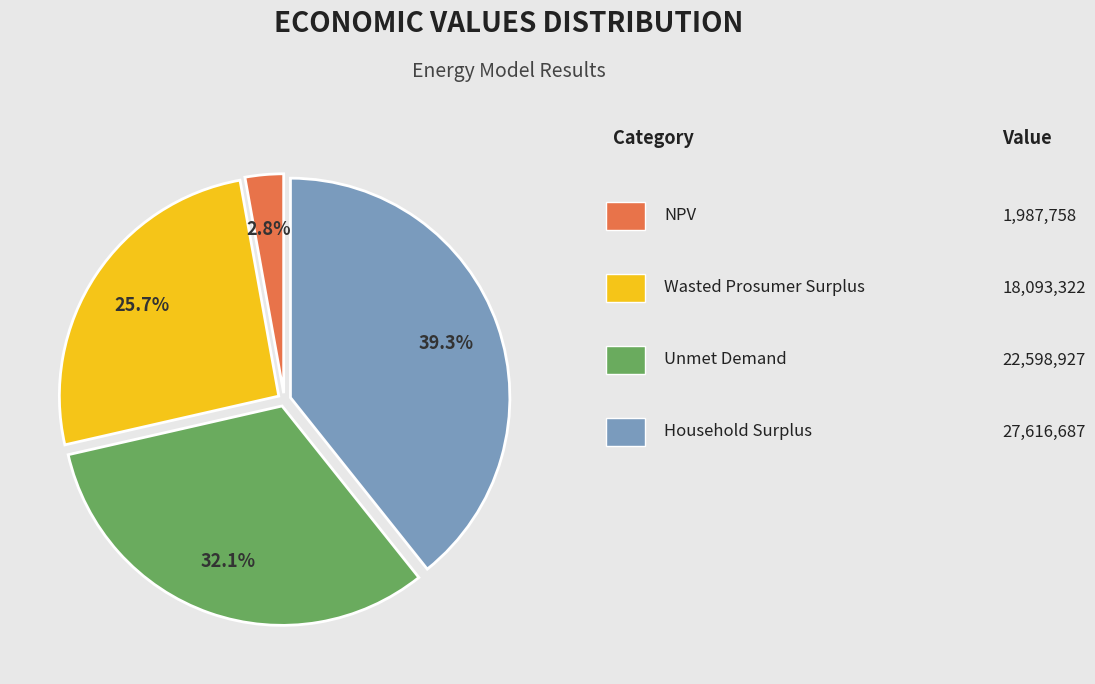

Is there a majority slice in this chart?

No